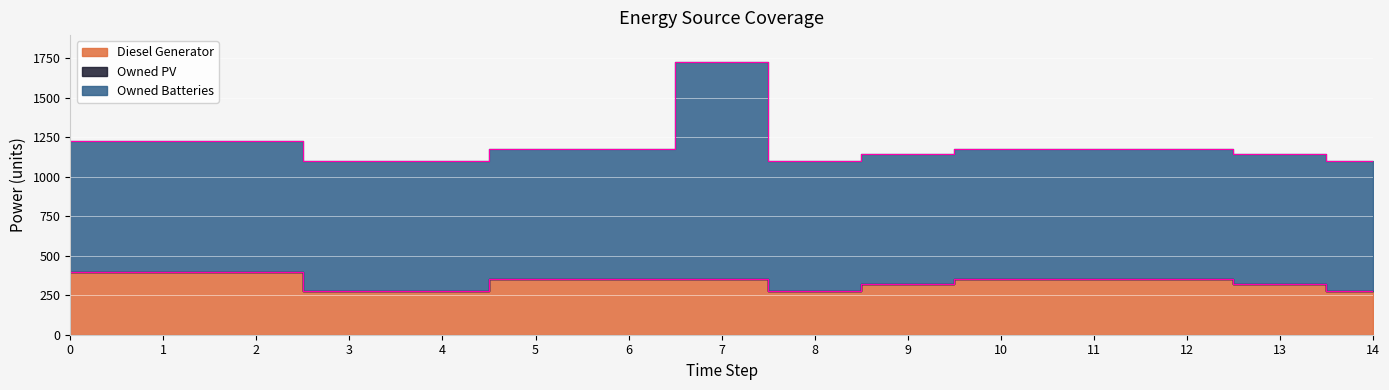

What is the sum of the Diesel Generator values at 11 and 10?

700